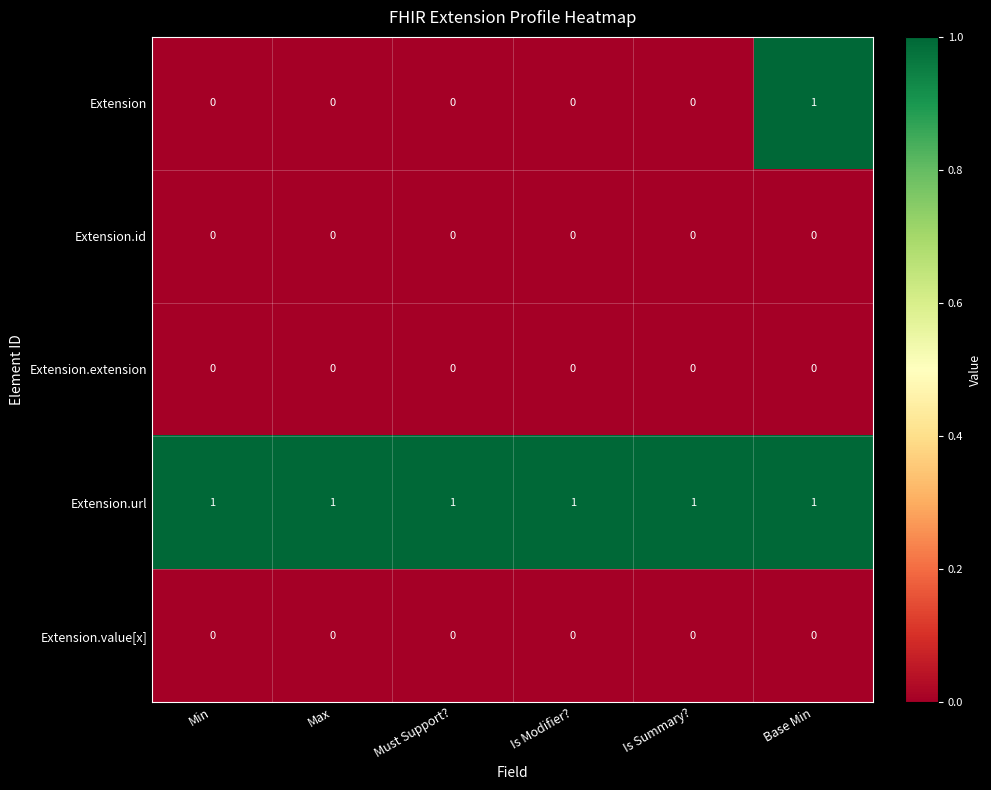

At which category is the sum across all series the highest?

Base Min